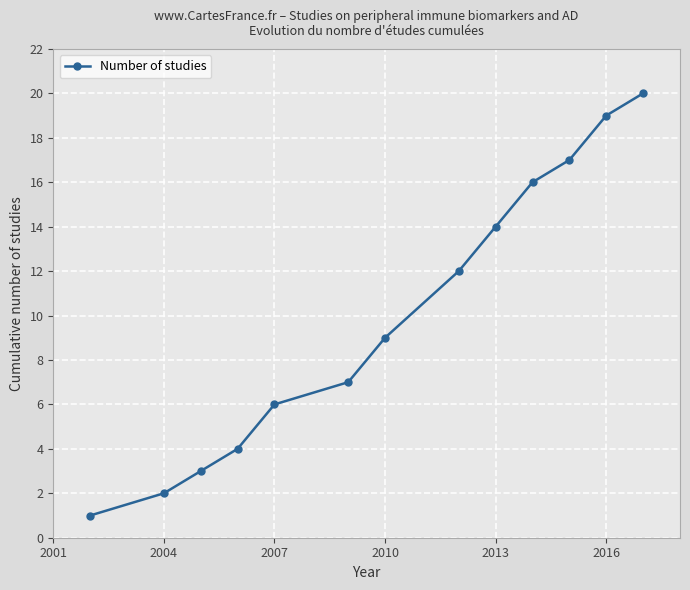

How many values are below 9?

6